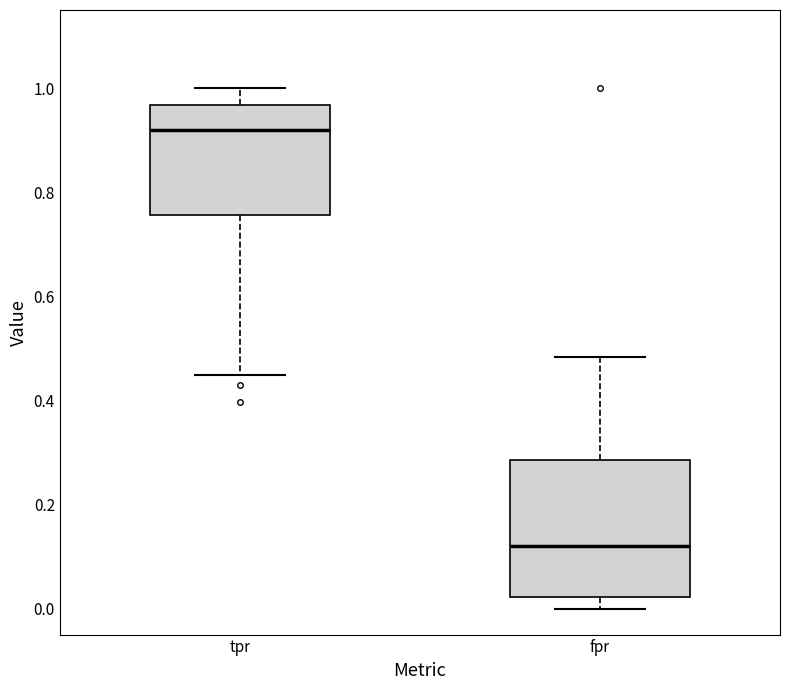

Reading left to right, read every box against the y-axis: the position of its median line, the range the box covers, and the ends of its whiskers. The values are not printed on the chart, so give them approximately, as read against the axis.

tpr: median 0.92, box 0.76 to 0.96, whiskers 0.44 to 1.00
fpr: median 0.12, box 0.02 to 0.28, whiskers 0.00 to 0.48